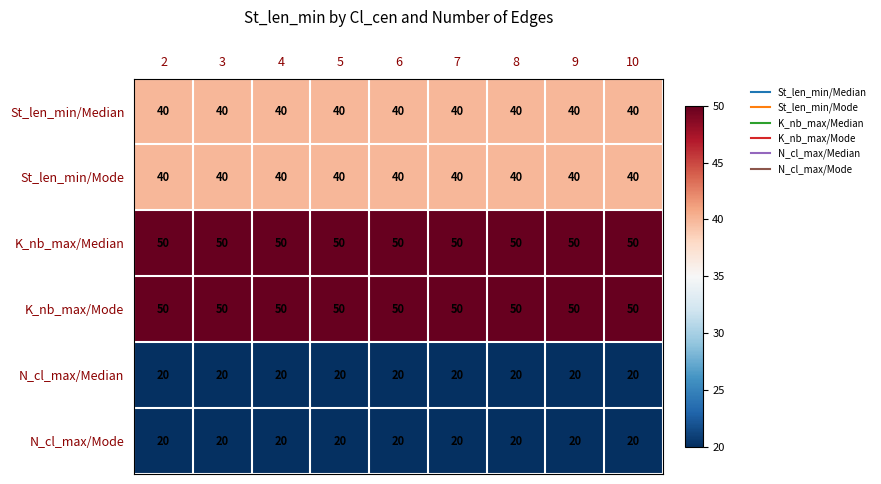

What is the minimum value shown in the chart?

20